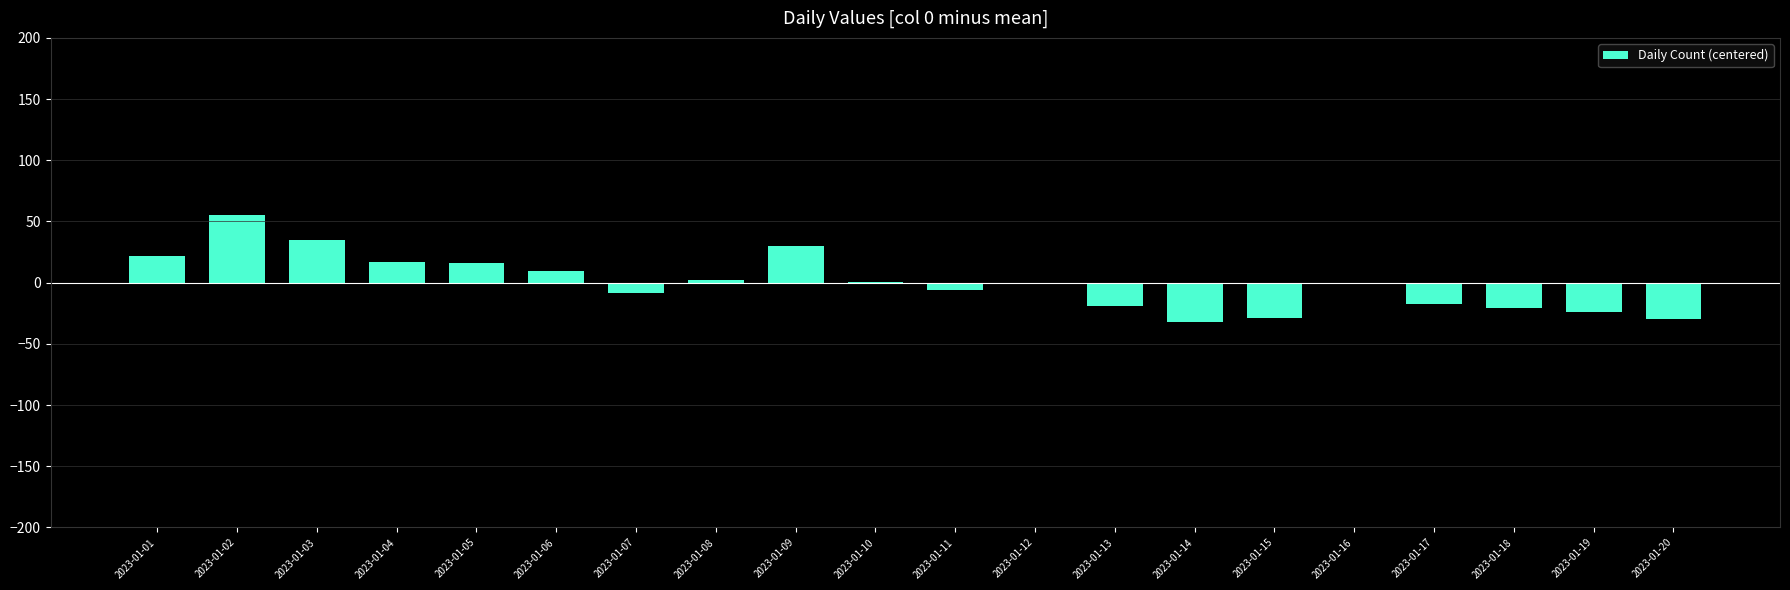

Which label corresponds to the largest value in the chart?

2023-01-02